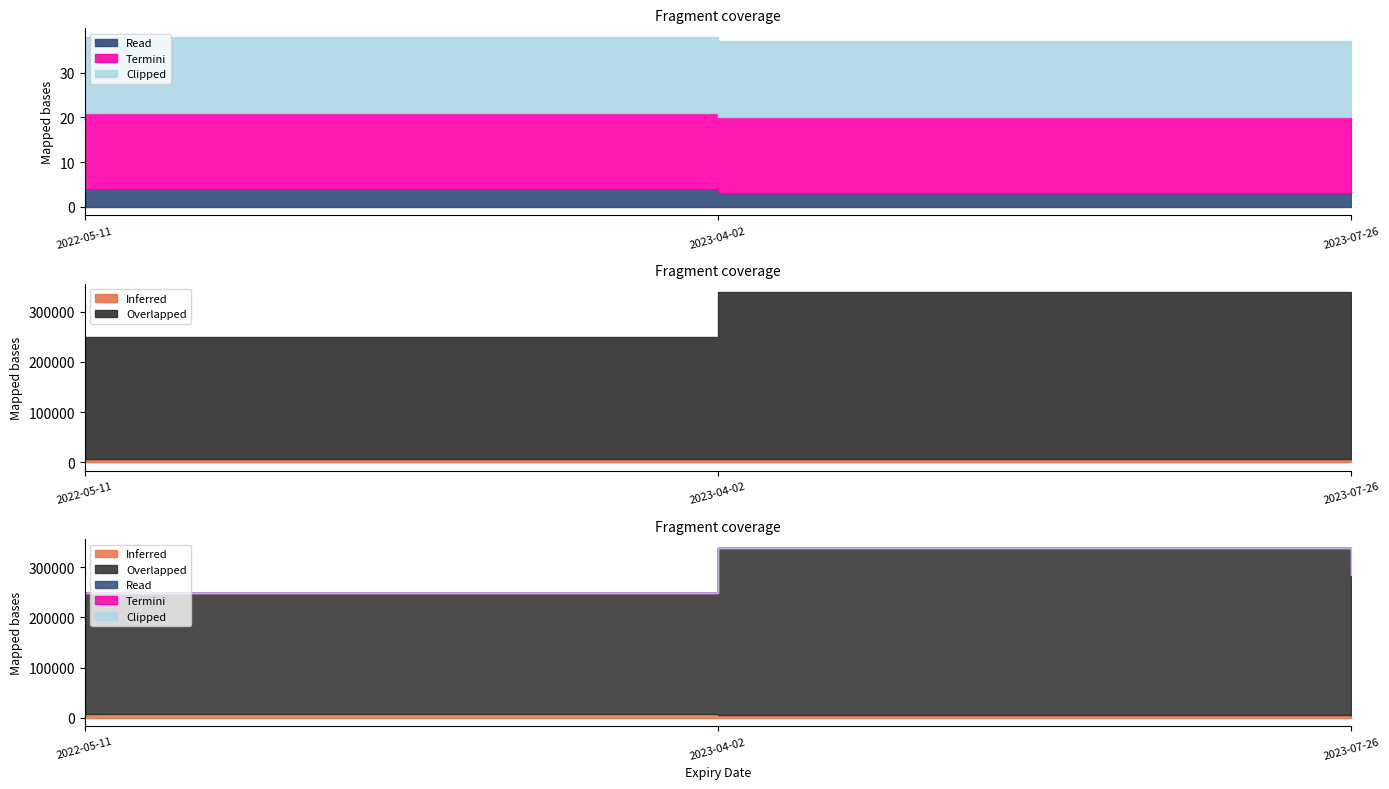

Is the value of Termini (Due) at 2022-05-11 greater than the value of Clipped (Paid) at 2023-07-26?

No